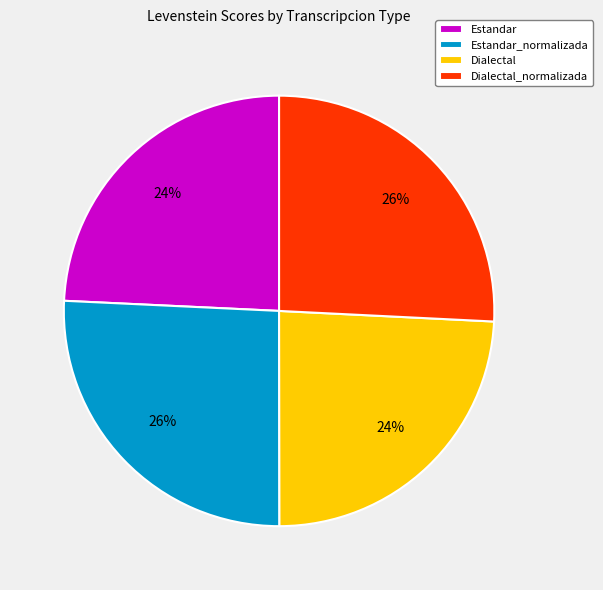

How many slices are in this pie chart?

4